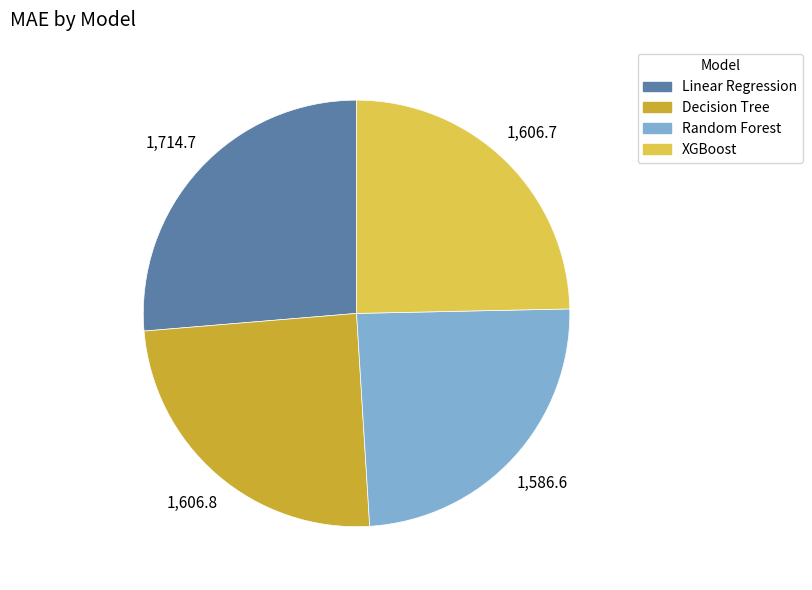

True or false: Linear Regression accounts for 17% of the total.

False